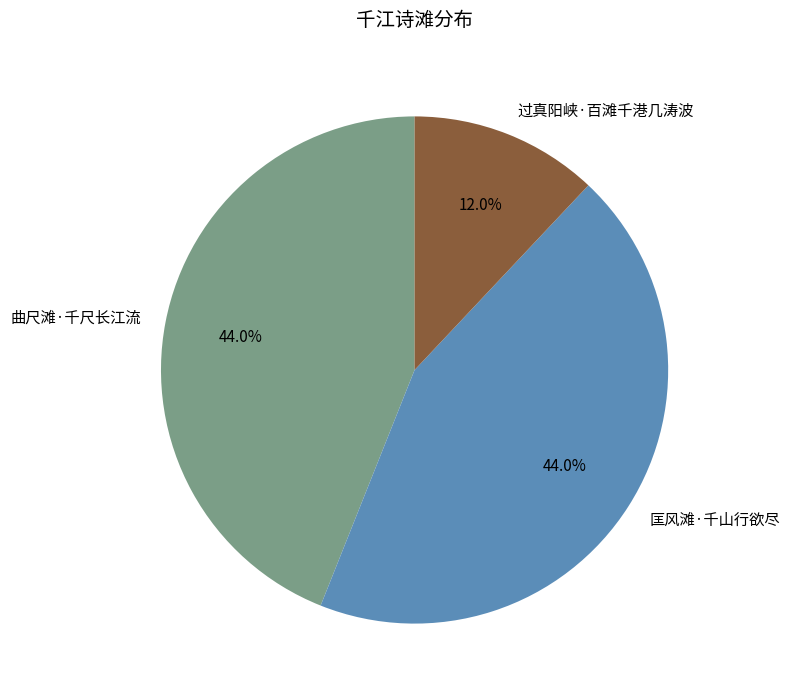

Is it true that 过真阳峡·百滩千港几涛波 is 1% of the pie?

False